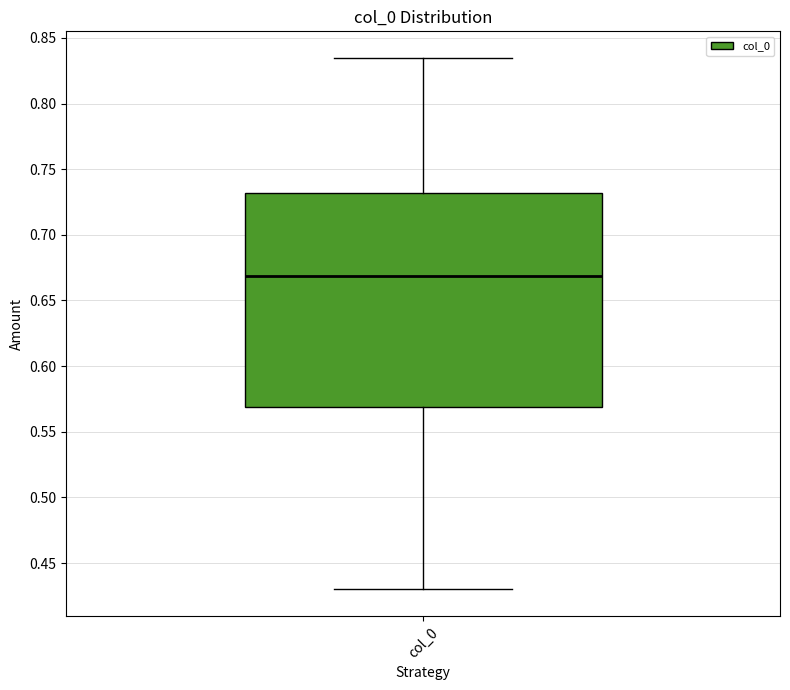

Transcribe this box plot: give where the median line is, the range the box spans, and where the two whiskers end, as read against the y-axis. The values are not printed on the chart, so give them approximately, as read against the axis.

median 0.670, box 0.570 to 0.730, whiskers 0.430 to 0.835